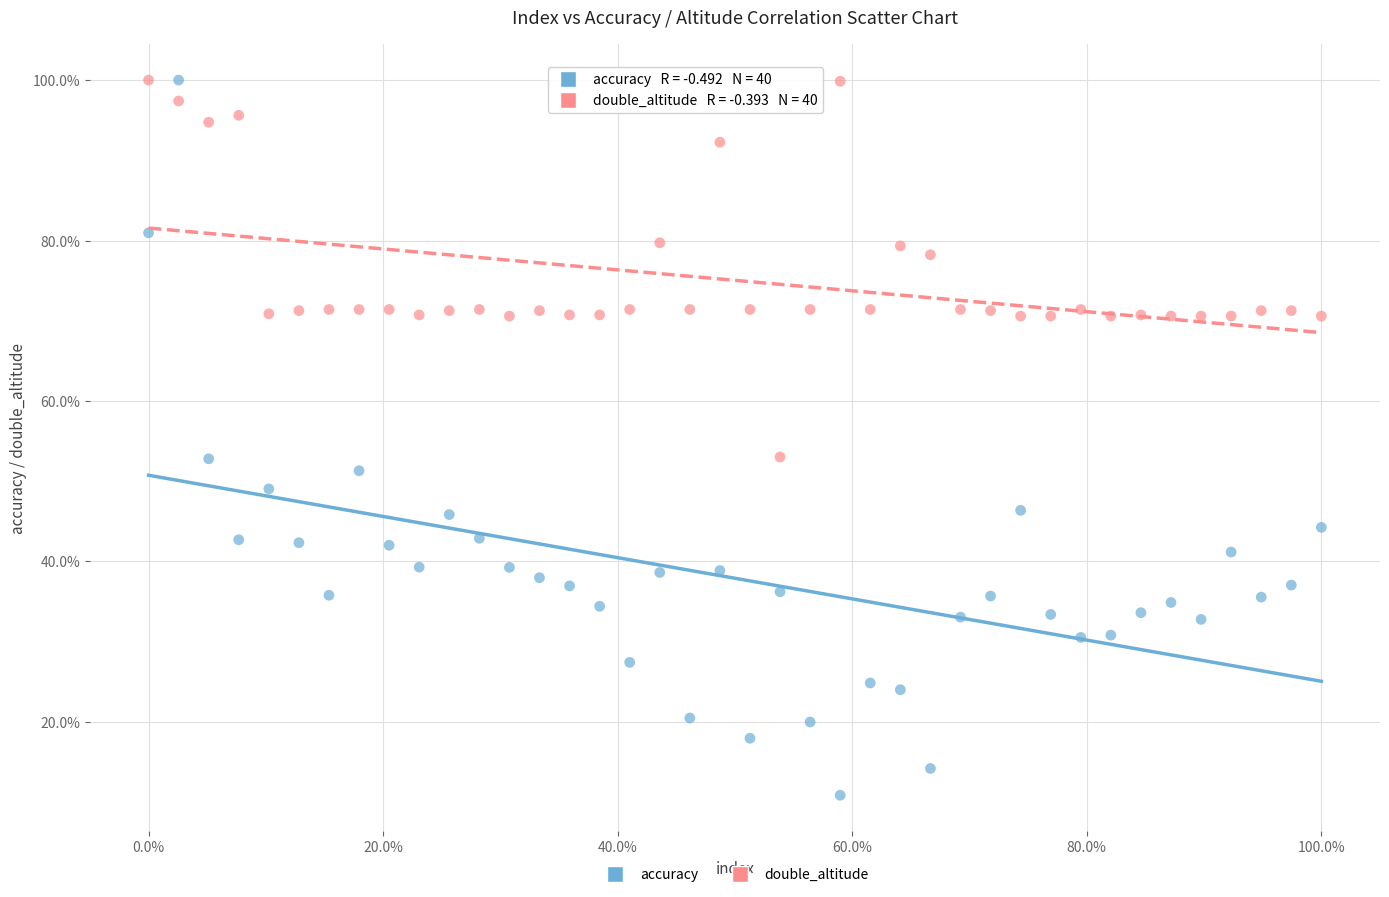

What are all the series names shown in the legend?

accuracy, double_altitude